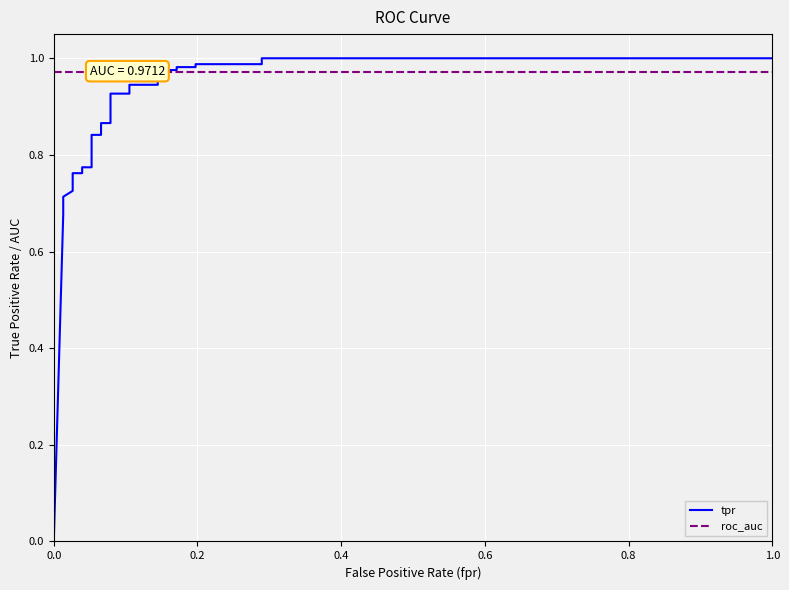

True or false: roc_auc and tpr intersect in this chart.

True